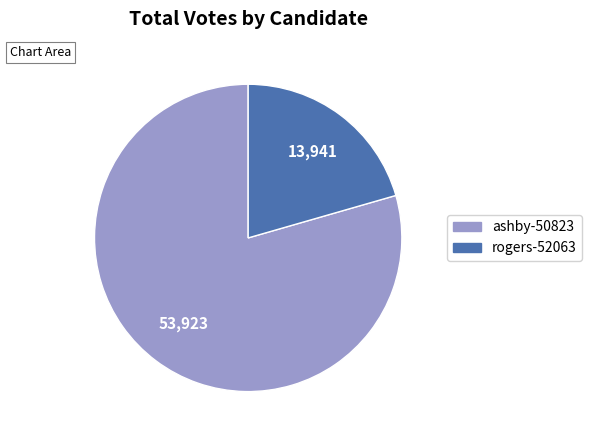

Do ashby-50823 and rogers-52063 together represent more than half of the pie?

Yes